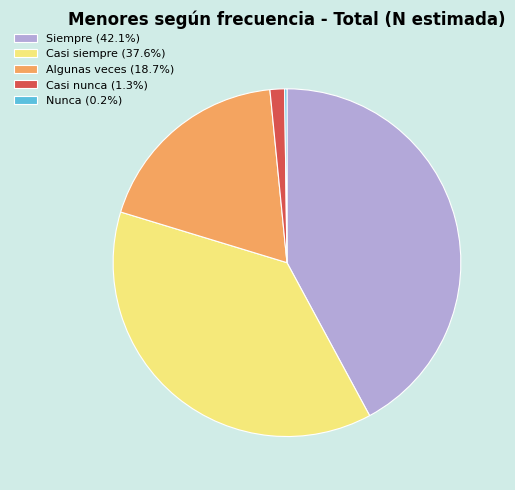

Does Algunas veces (18.7%) account for over 50% of the chart?

No